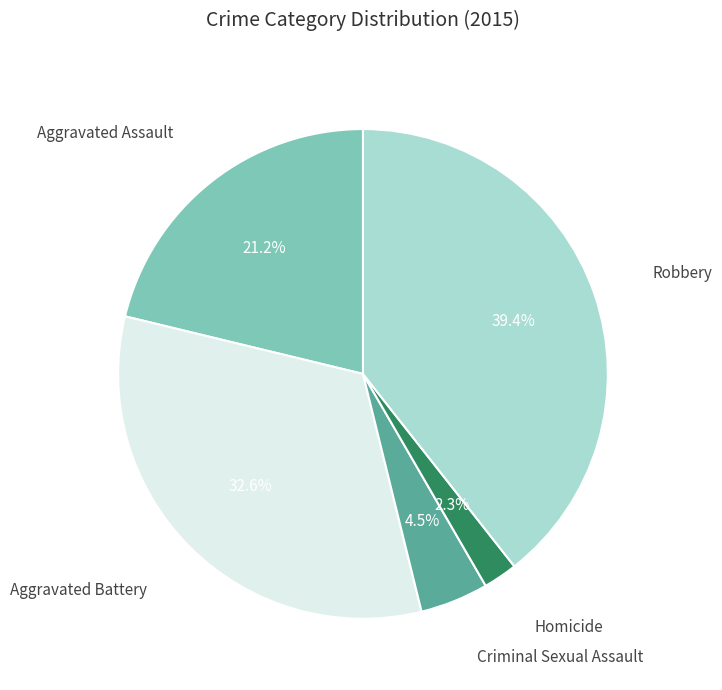

True or false: Aggravated Battery accounts for 33% of the total.

True